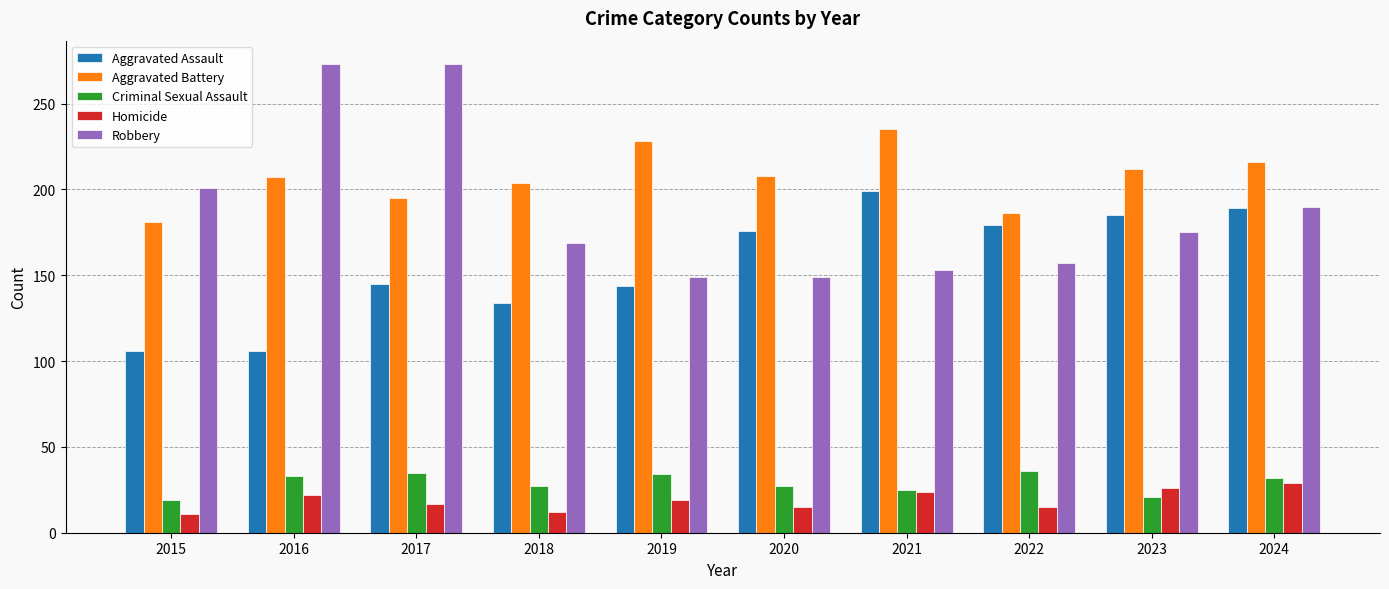

What is the value of the Robbery bar at the 3rd from the left?

273